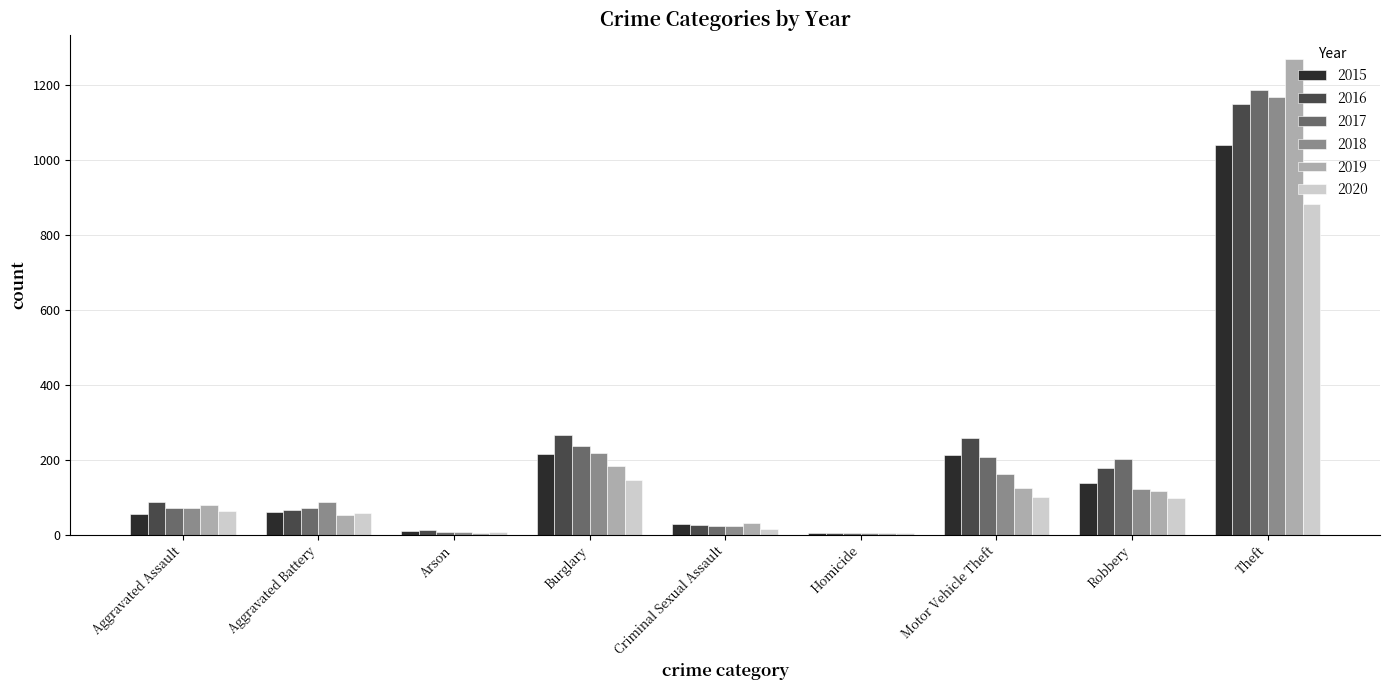

At which label does 2016 reach its peak?

Theft